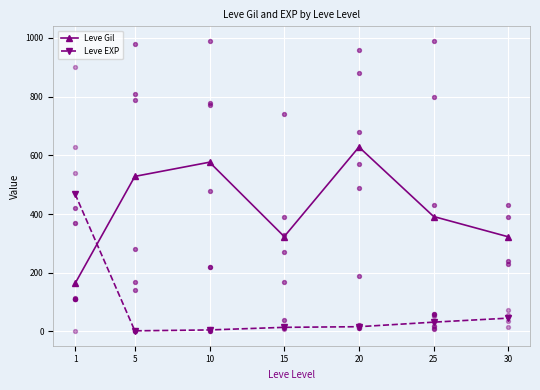

What is the total value across all series at 1?

632.0